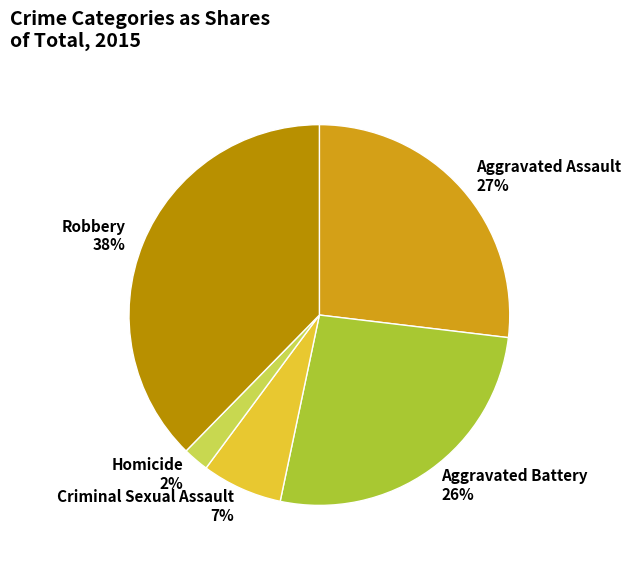

To the nearest percent, what percentage of the pie is Aggravated Battery?

26%